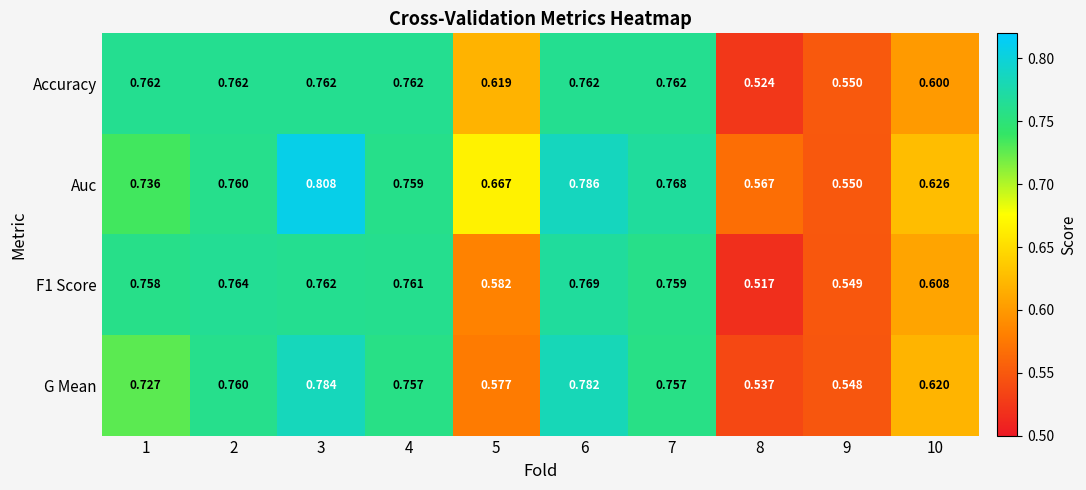

Is the value of Auc at 1 greater than the value of F1 Score at 3?

No